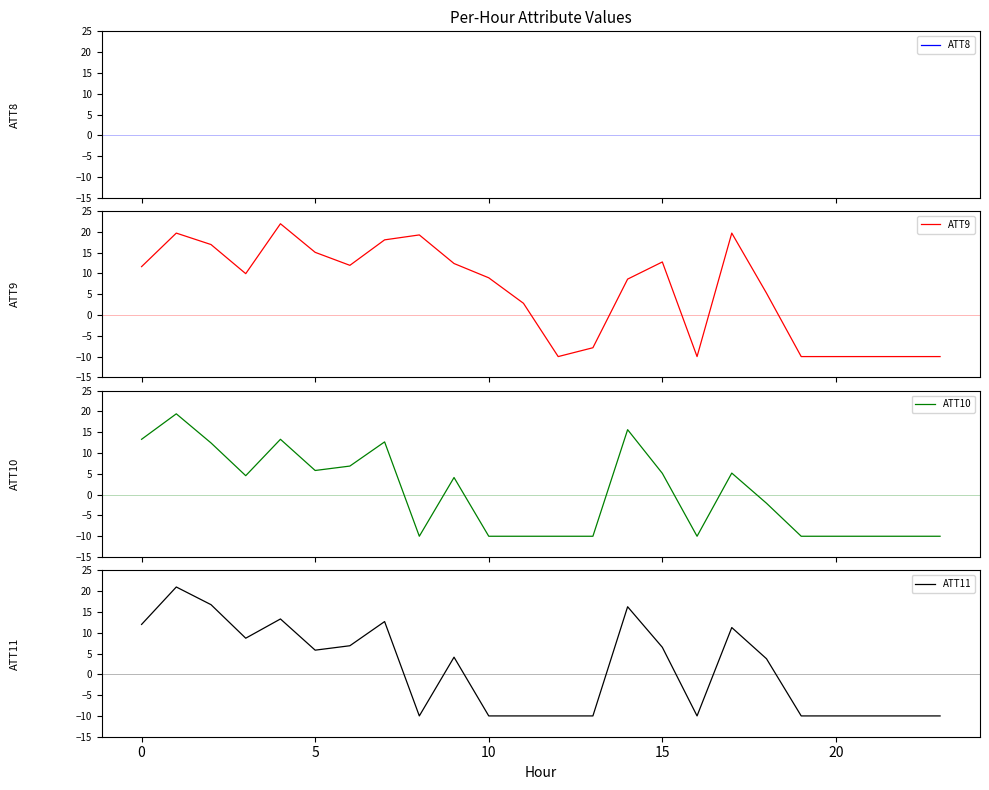

What is the highest value of the ATT11 series?

21.0